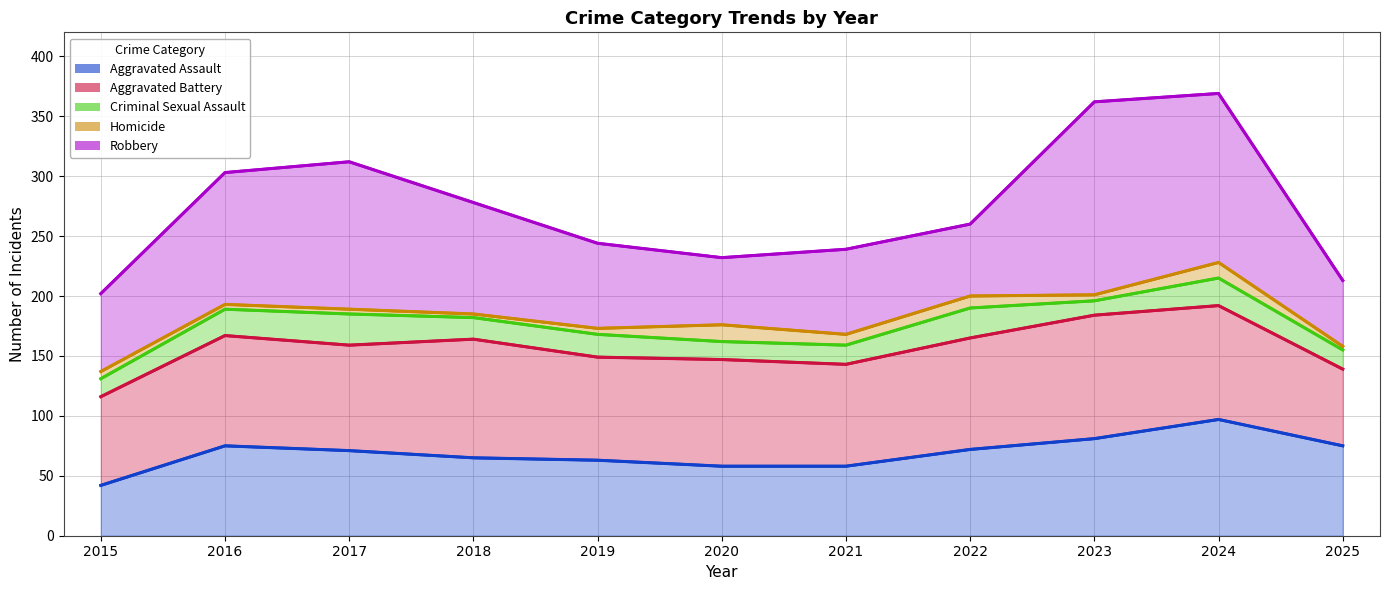

The Aggravated Assault (line) series shows 75 at 2016. True or false?

True